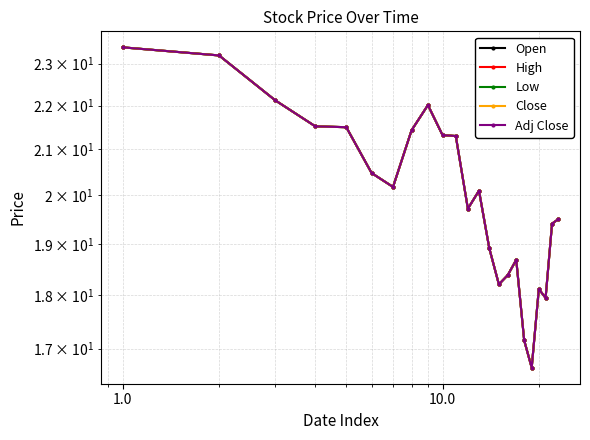

The value of High at 16 is 30.8. True or false?

False